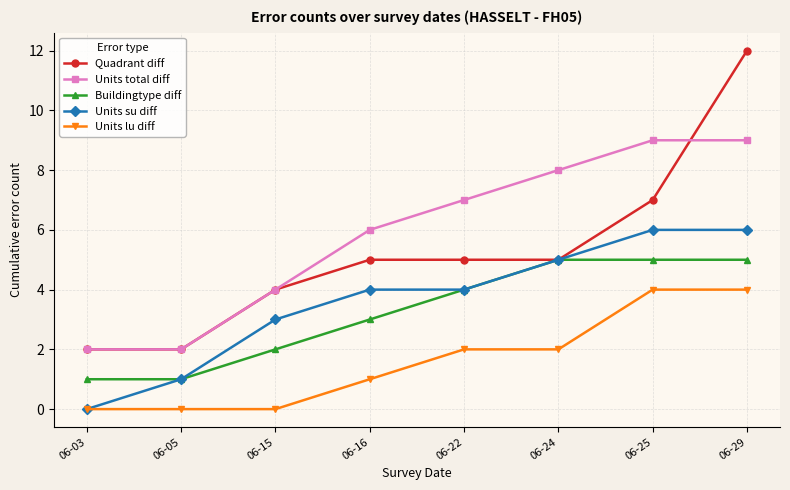

Count the number of data series in this chart.

5